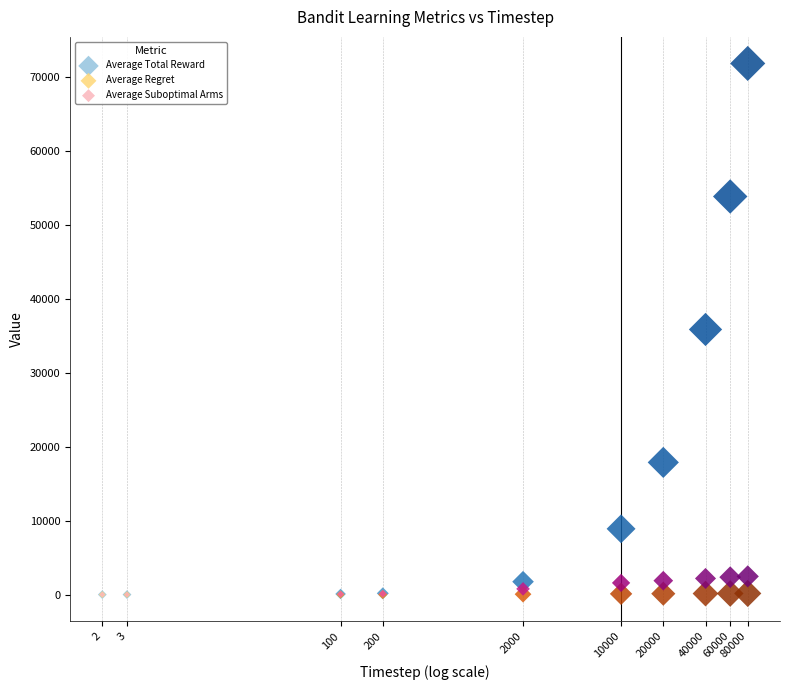

Which series reaches the maximum Y coordinate?

Average Total Reward